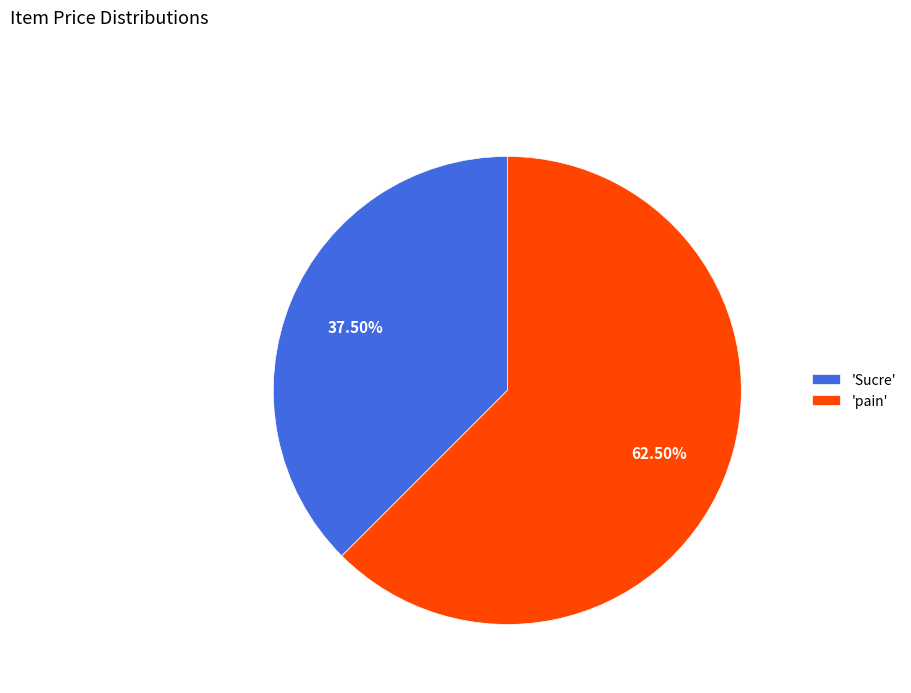

How many slices are in this pie chart?

2